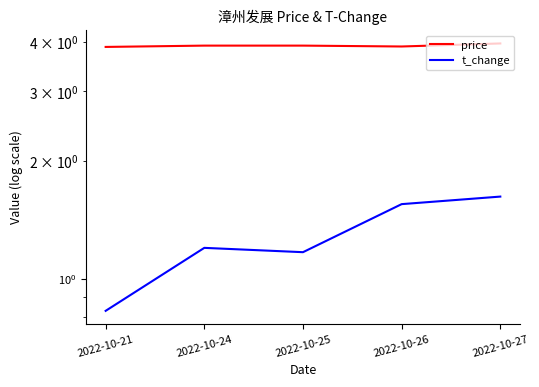

What is the lowest value of the price series?

3.9